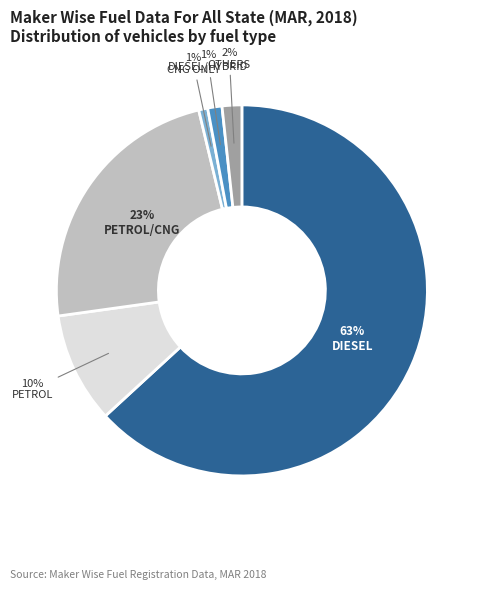

To the nearest percent, what is the difference between the largest and smallest slice percentages?

62%